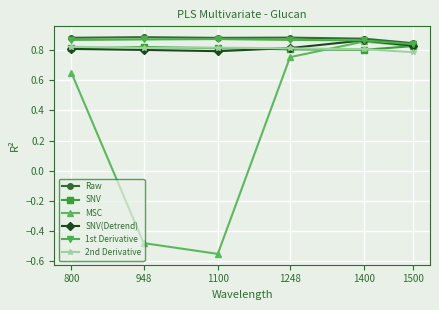

What is the total value across all series at 1400?

5.1